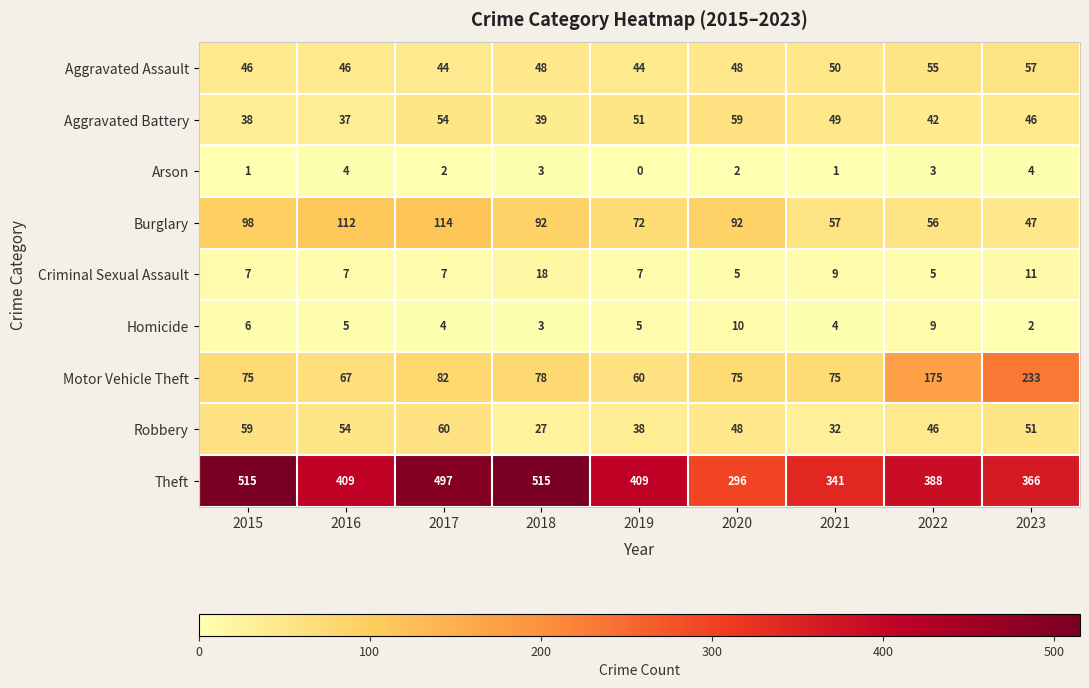

Which series has the widest spread of values?

Theft